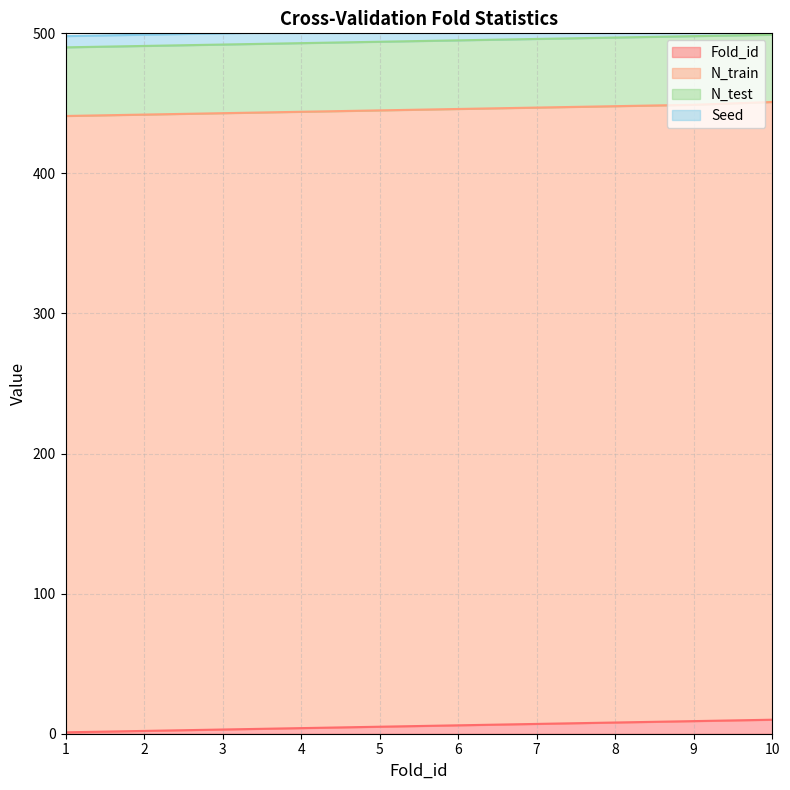

At which label does Fold_id first exceed 6?

7